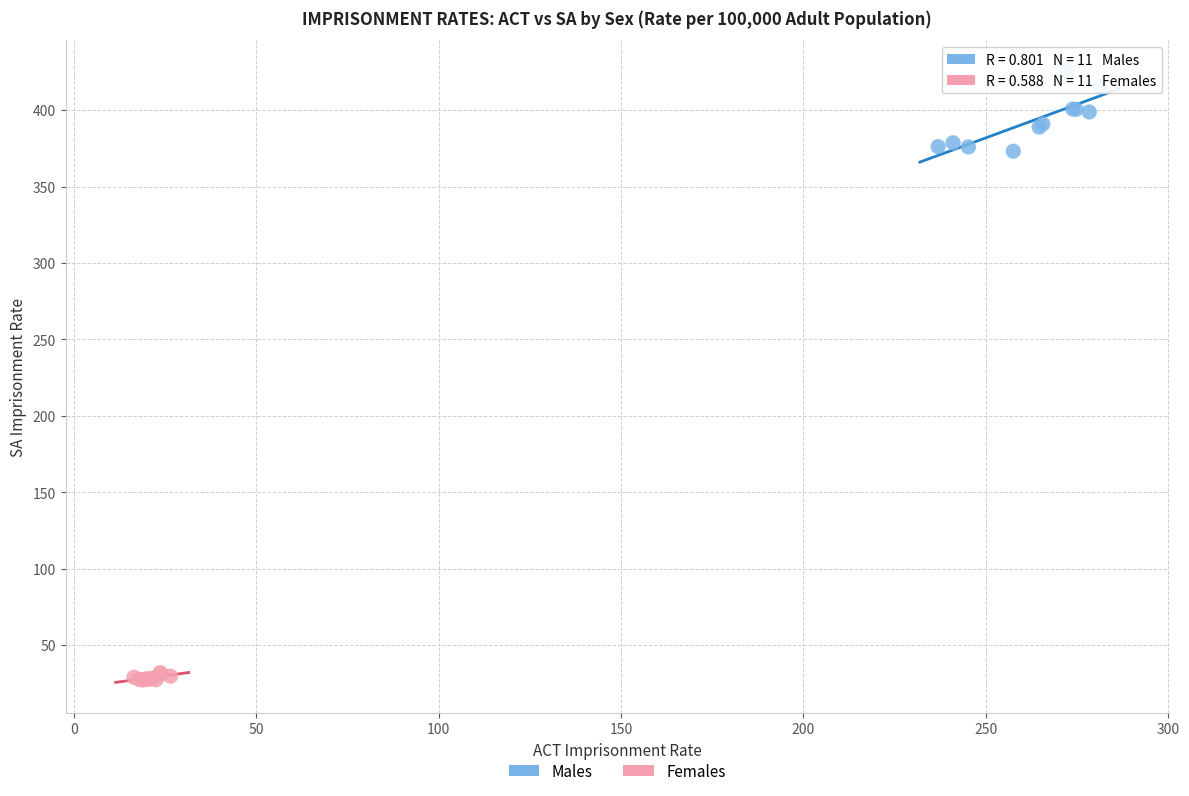

Which series contains the highest Y value?

Males